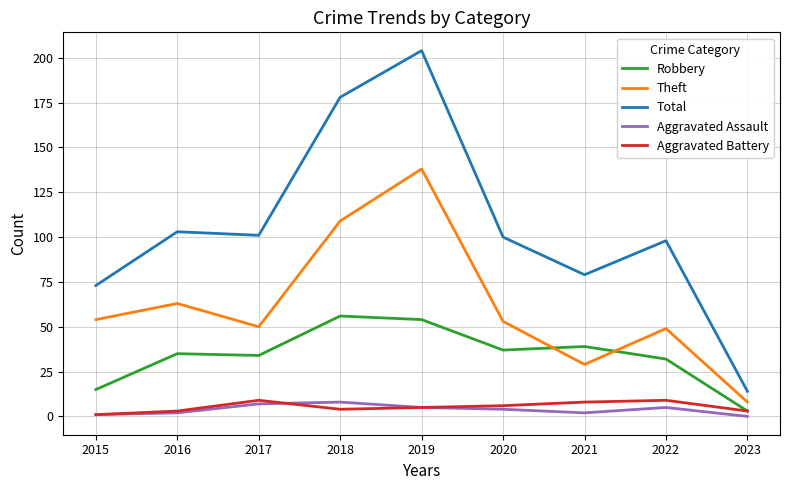

Reading left to right, list all the values displayed in this chart.

Robbery: 15	35	34	56	54	37	39	32	3
Theft: 54	63	50	109	138	53	29	49	8
Total: 73	103	101	178	204	100	79	98	14
Aggravated Assault: 1	2	7	8	5	4	2	5	0
Aggravated Battery: 1	3	9	4	5	6	8	9	3